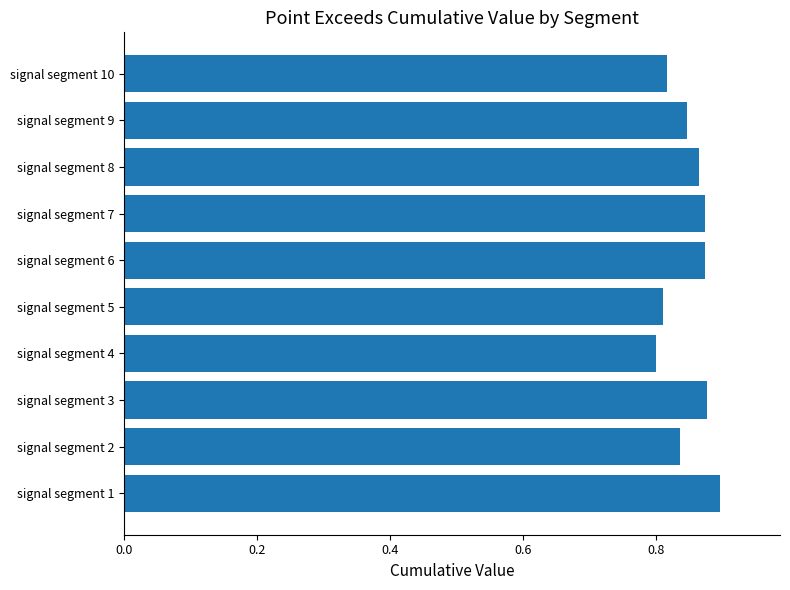

How many bars are there in total?

10